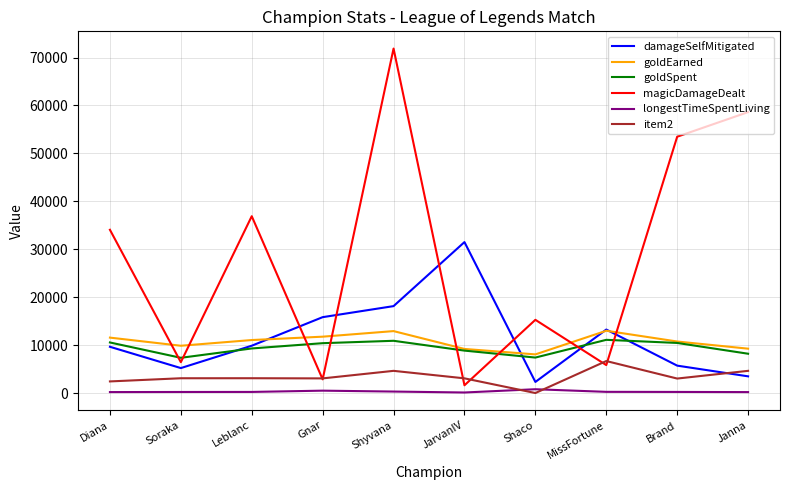

Is it true that goldSpent equals 8200 at Janna?

True